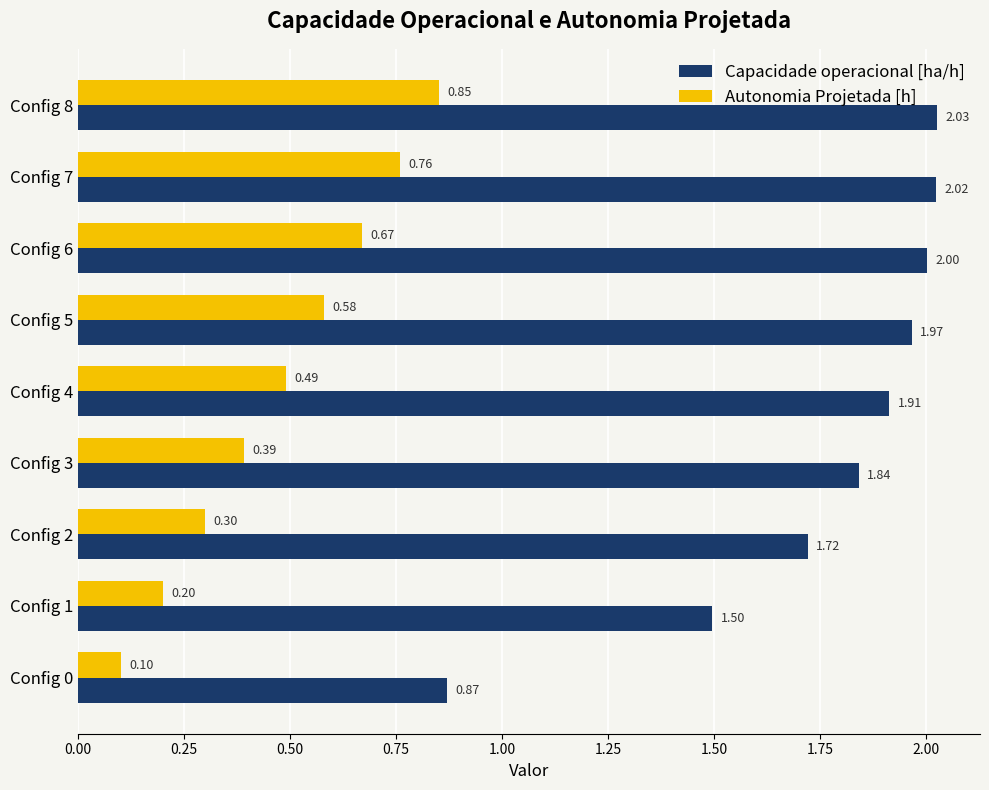

What is the sum of the Capacidade operacional [ha/h] values at Config 5 and Config 2?

3.7